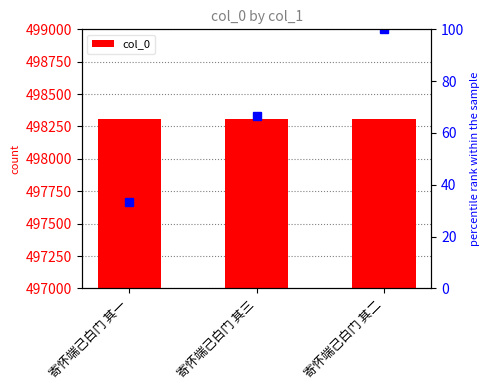

Reading left to right, list all the values displayed in this chart.

寄怀端己白门 其一=498308	寄怀端己白门 其三=498310	寄怀端己白门 其二=498309